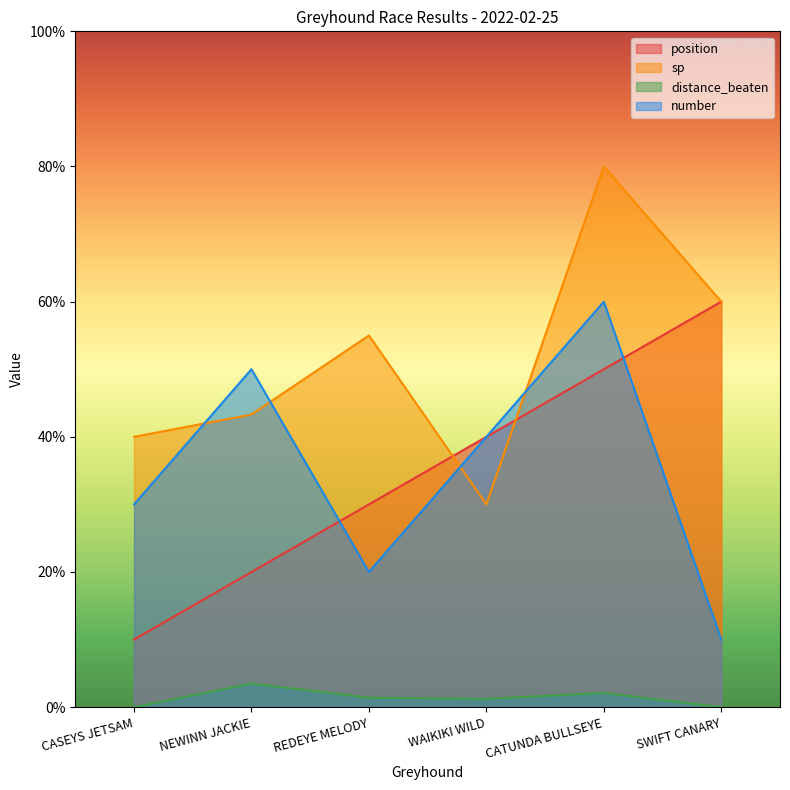

How many lines are shown in the chart?

4